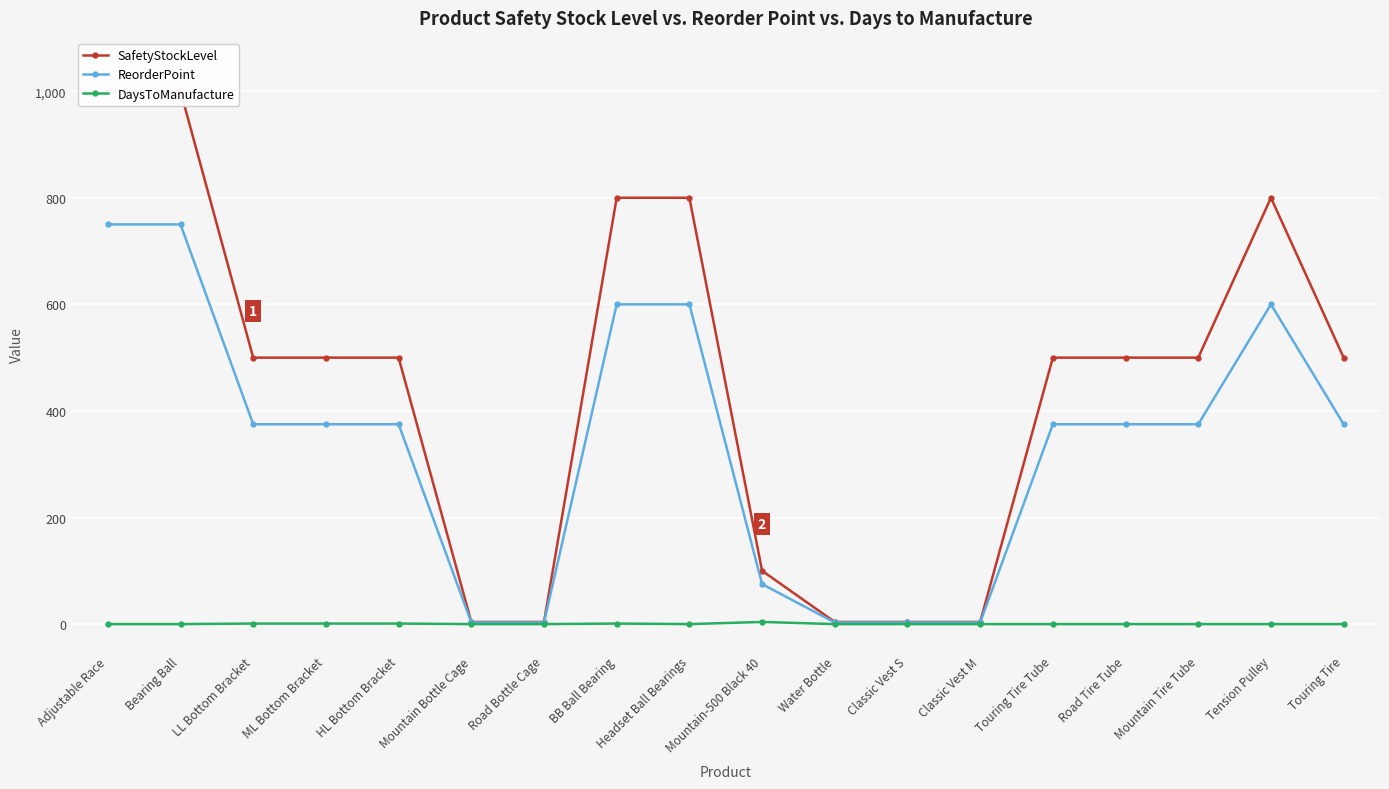

What are all the series names shown in the legend?

SafetyStockLevel, ReorderPoint, DaysToManufacture